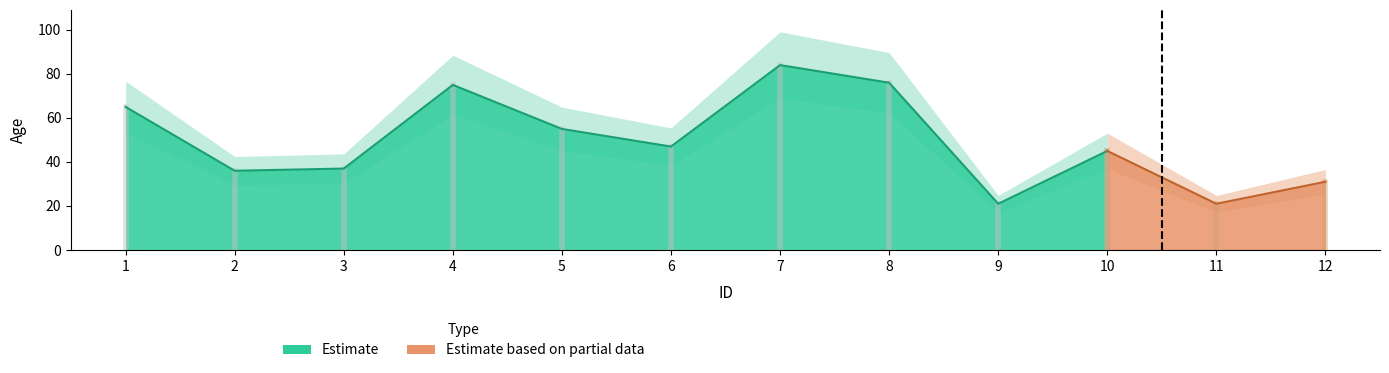

Which label corresponds to the largest value in the chart?

7